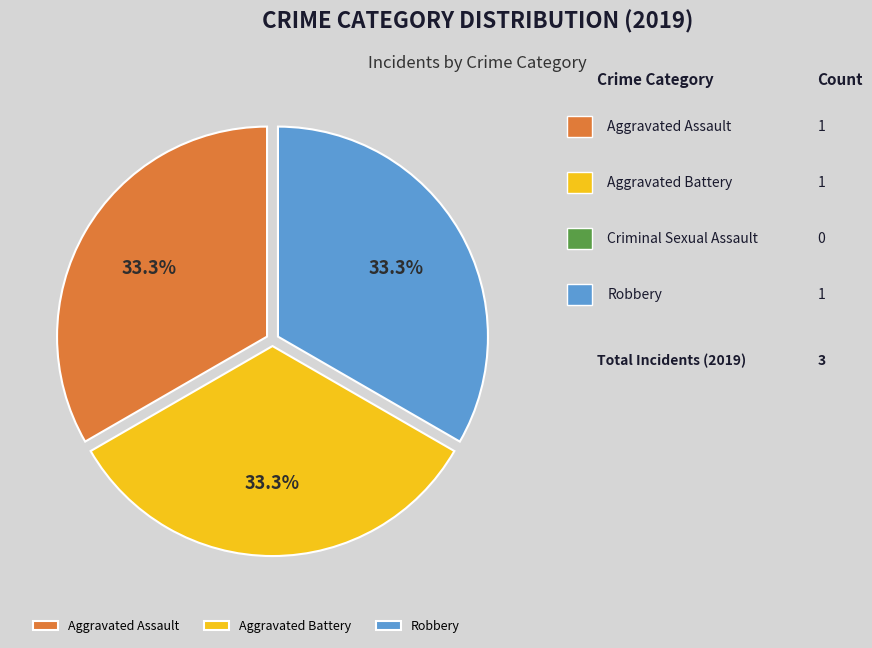

How many slices are in this pie chart?

3